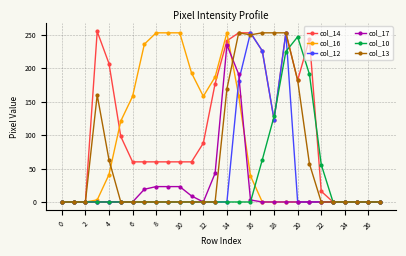

How many series are shown in this chart?

6